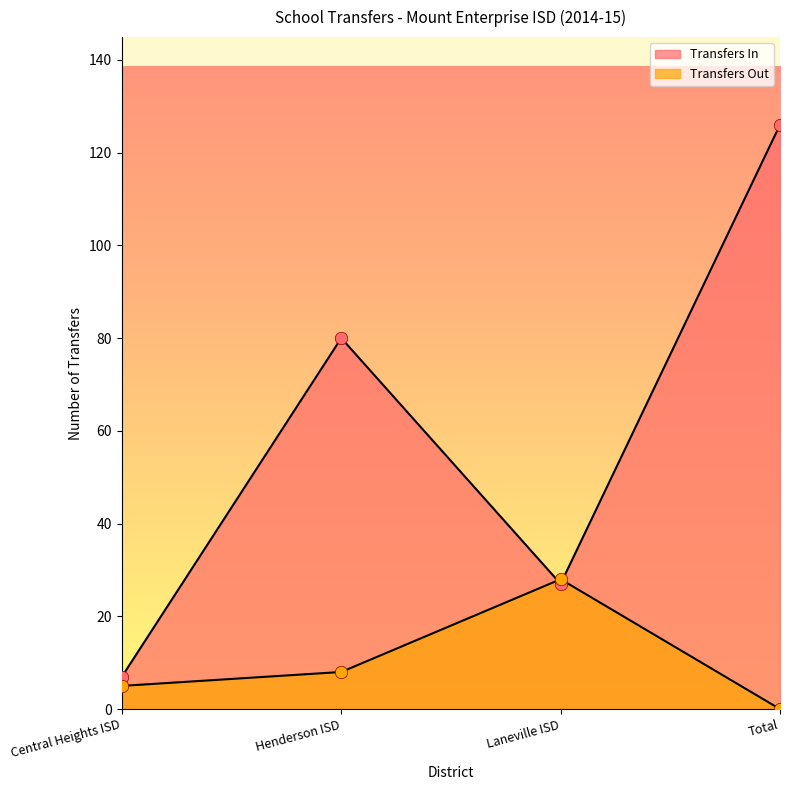

Which series reaches the minimum Y coordinate?

Transfers Out